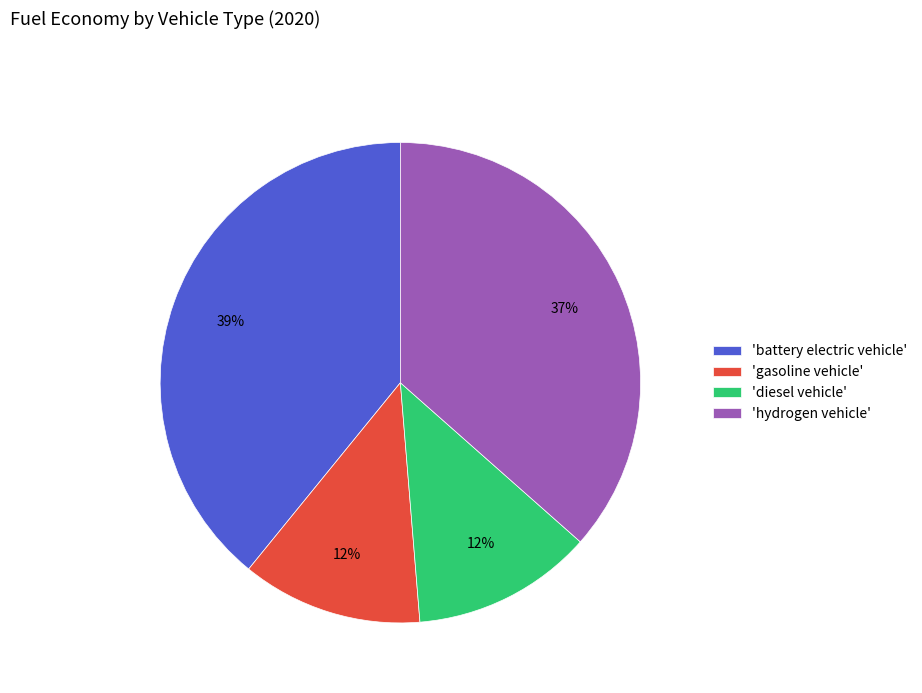

Do 'gasoline vehicle' and 'battery electric vehicle' together represent more than half of the pie?

Yes